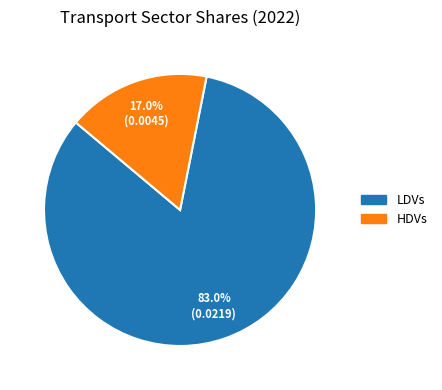

Does LDVs represent more than half of the total?

Yes